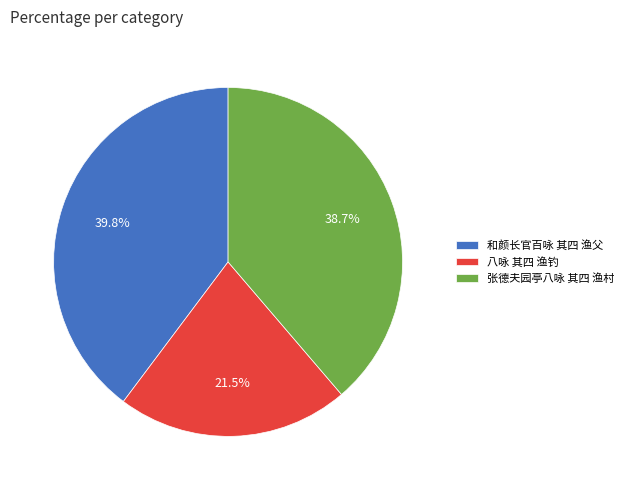

Which has a higher value, 八咏 其四 渔钓 or 张德夫园亭八咏 其四 渔村?

张德夫园亭八咏 其四 渔村